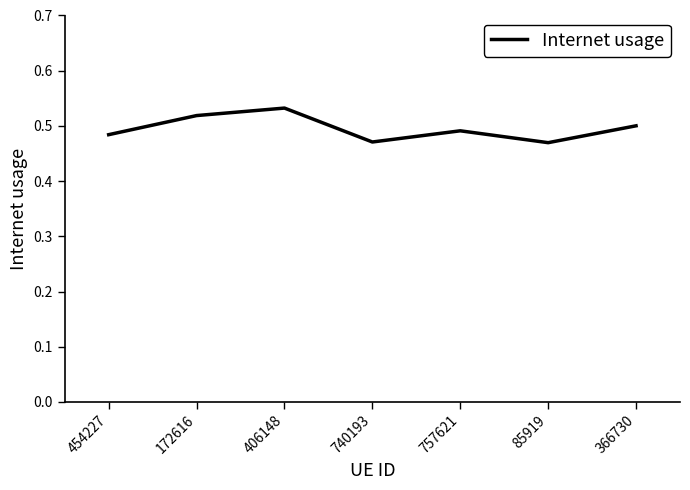

Between 366730 and 406148, which is larger?

406148